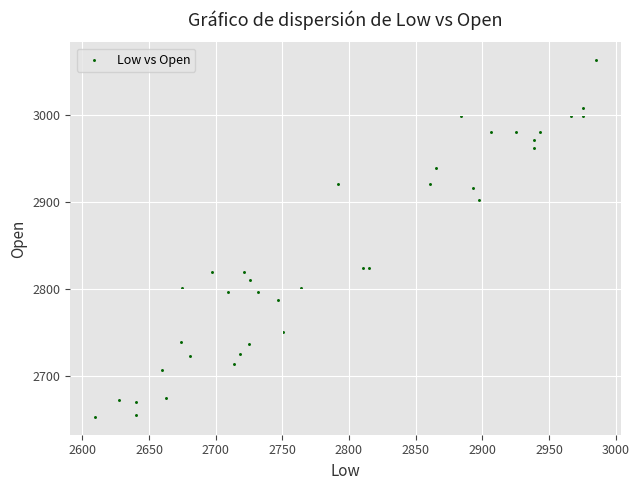

What is the range of X values (max minus min)?

375.3